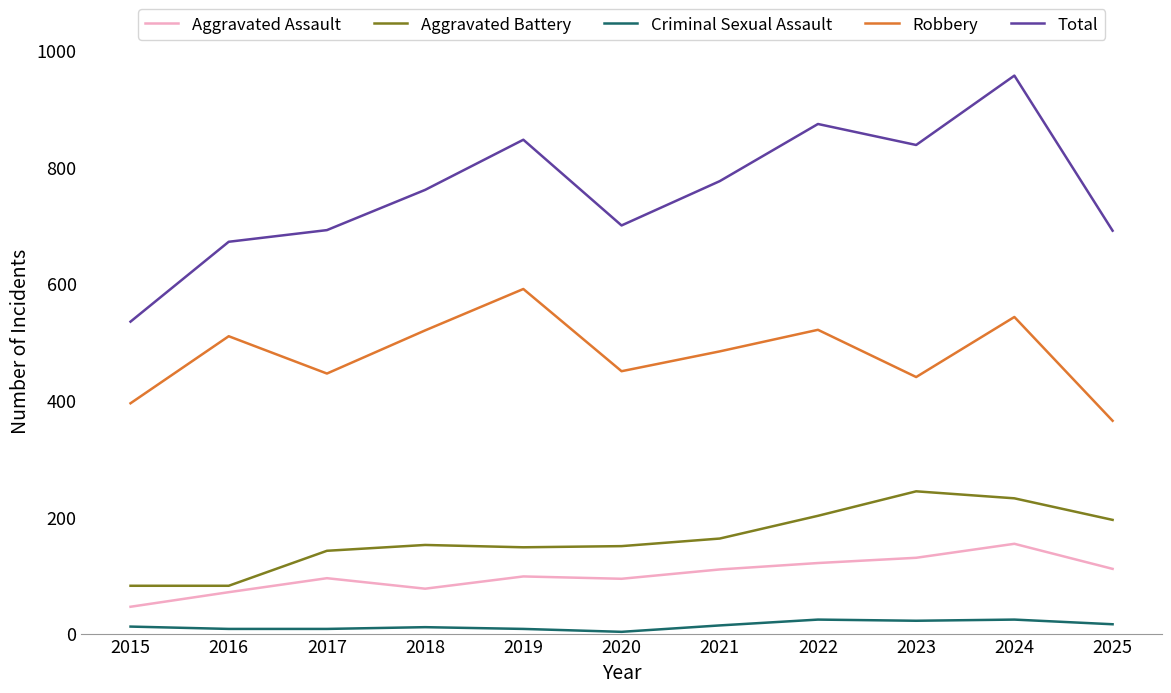

Between 2016 and 2024, which series saw the biggest shift?

Total